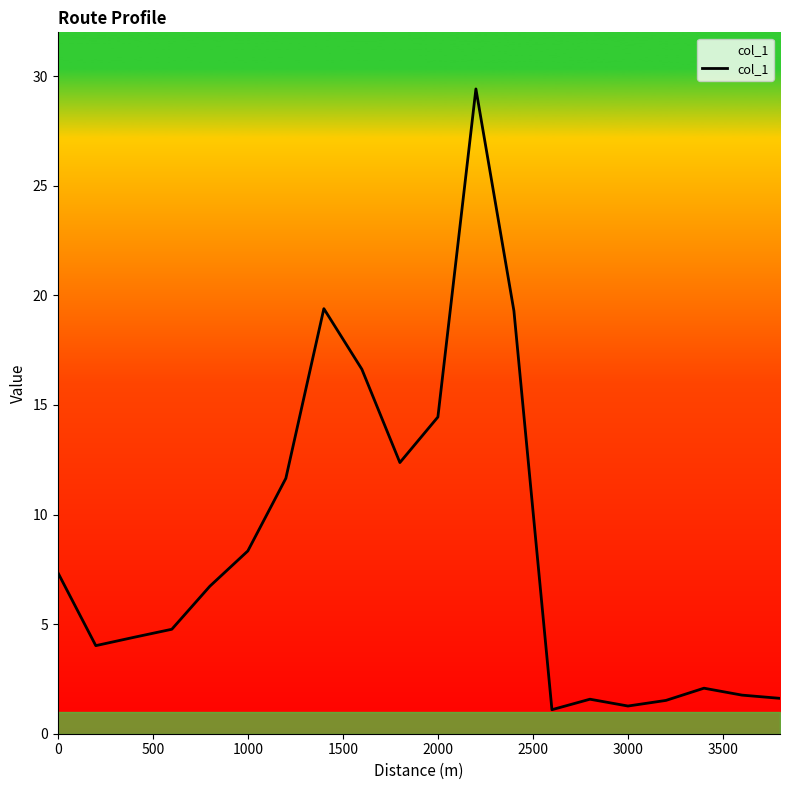

True or false: the data shows 14.3 at 1000.

False